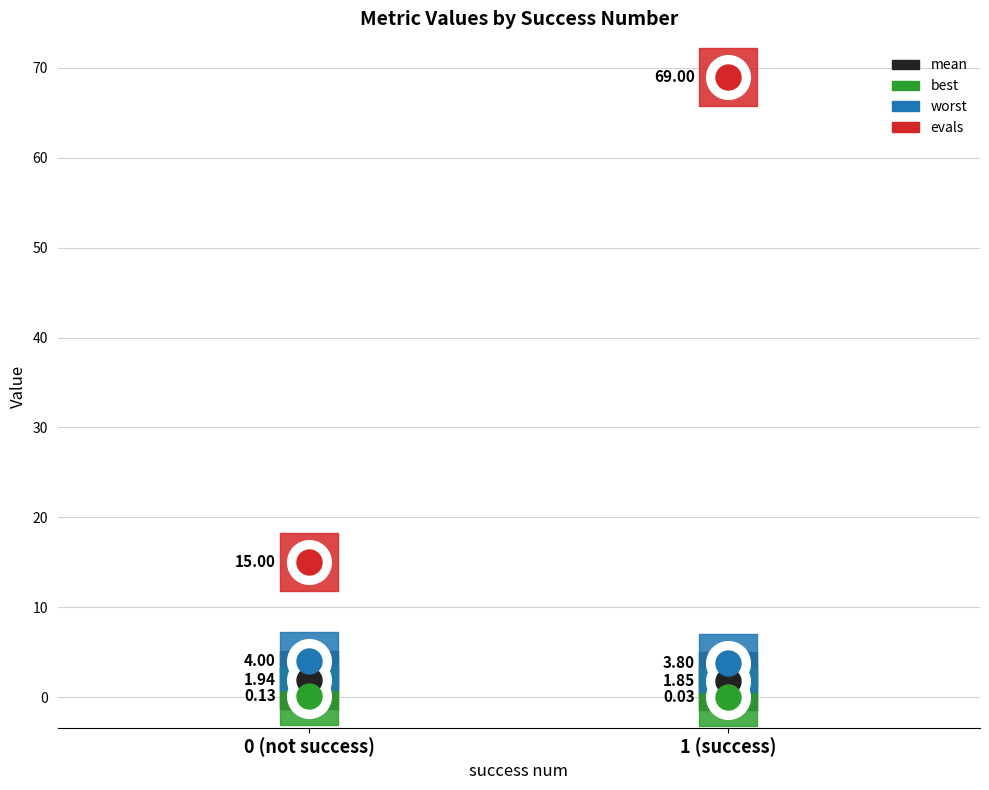

Which series reaches the maximum Y coordinate?

evals